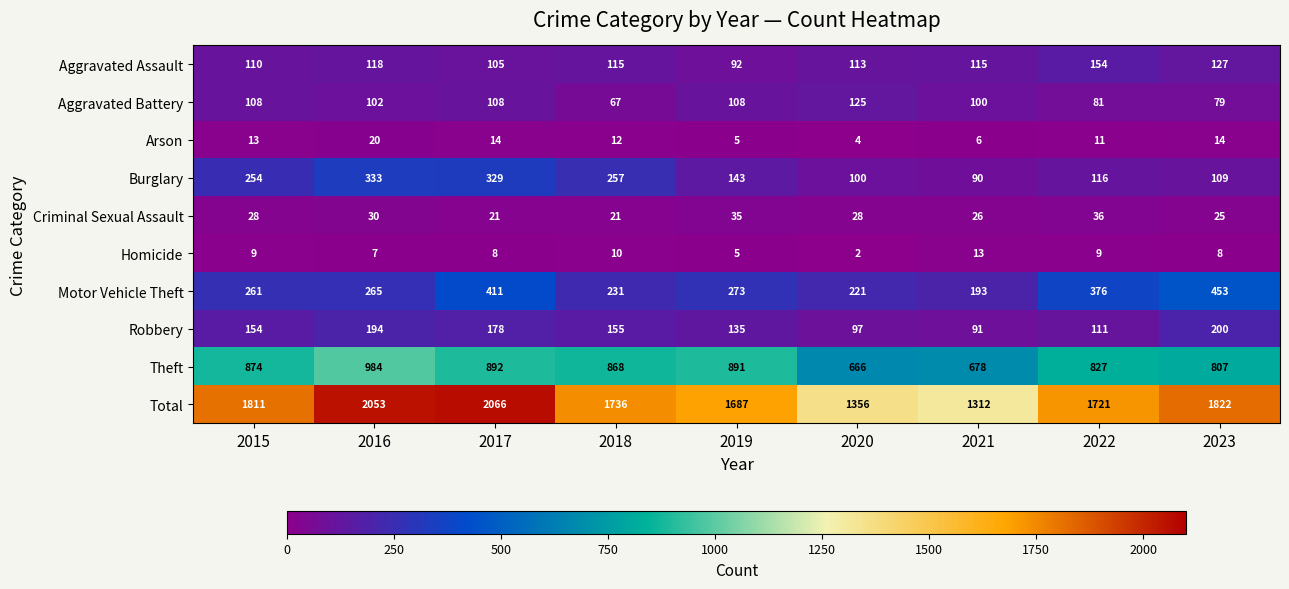

What is the sum of the Aggravated Assault values at 2019 and 2021?

207